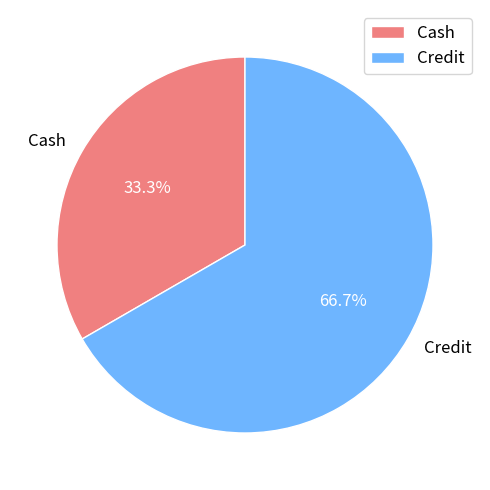

Is it true that Credit is 75% of the pie?

False